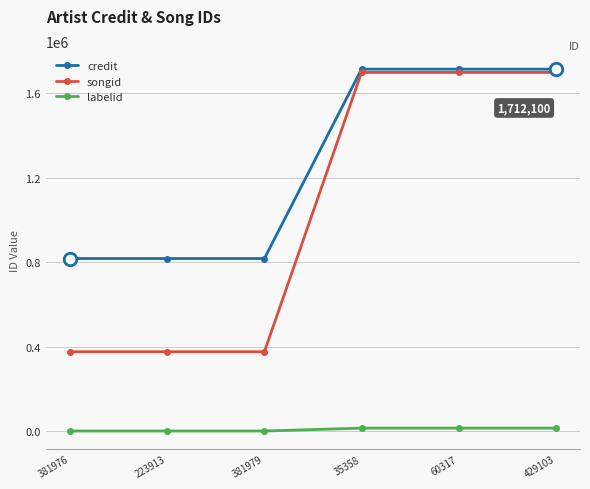

What is the difference between the highest and lowest values at 381976?

815054